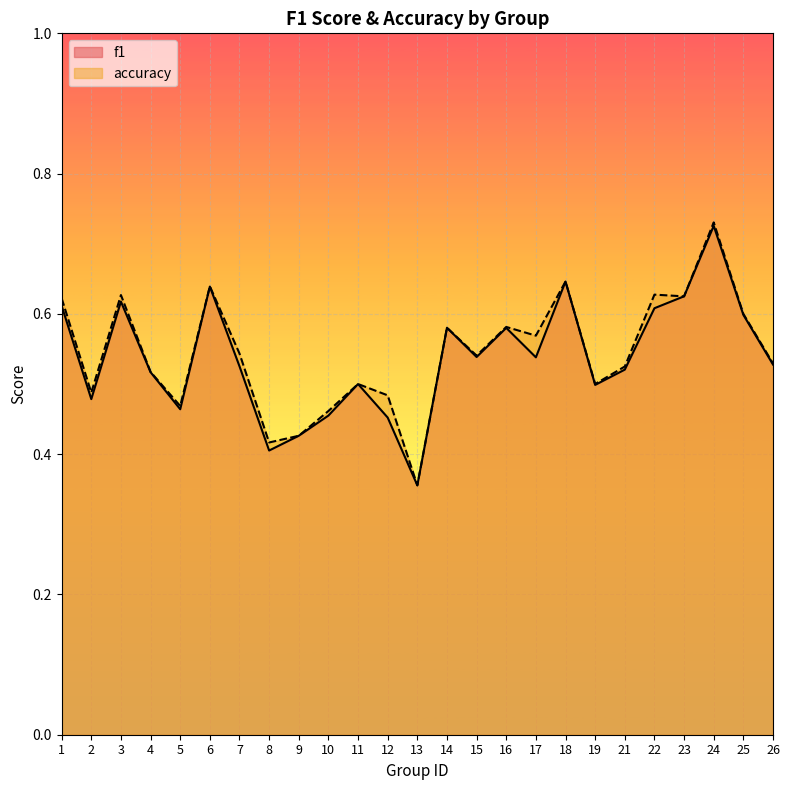

What is the sum of the accuracy values at 7 and 25?

1.1